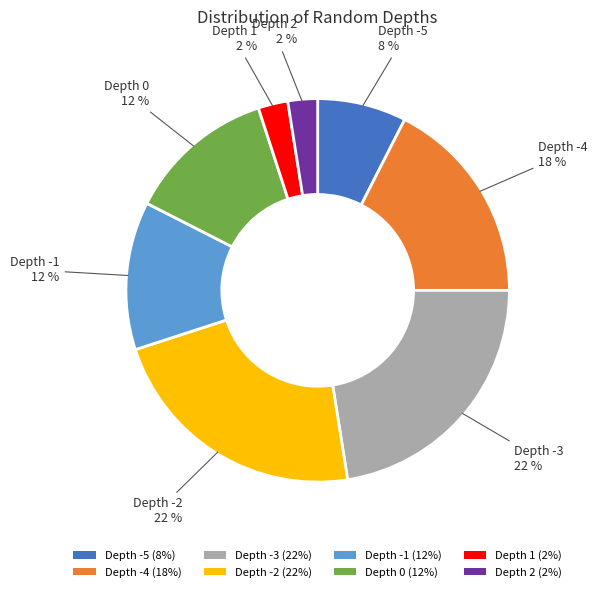

To the nearest percent, what is the difference between the largest and smallest slice percentages?

20%